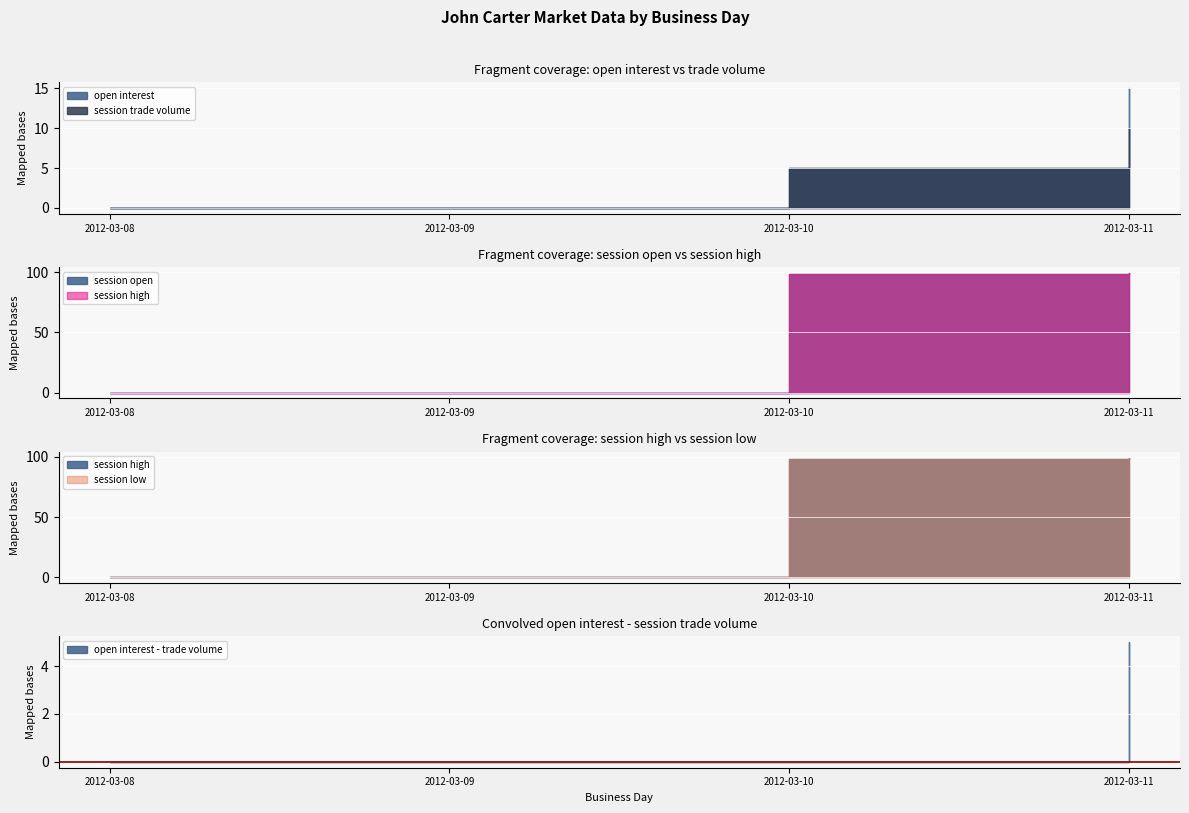

How many values in the session low series exceed 98?

2